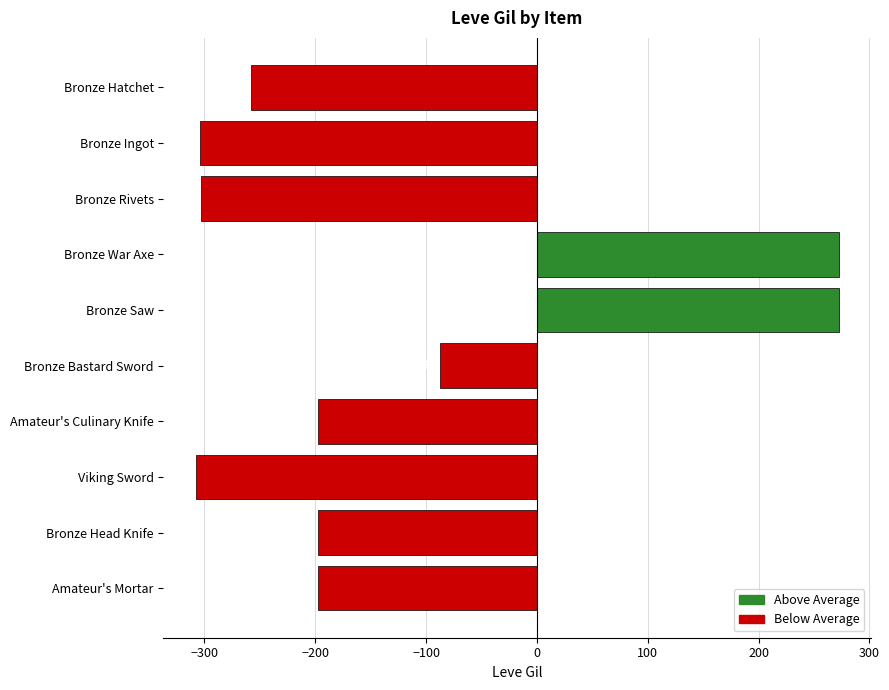

Is it true that the value at Viking Sword is -307.9?

True